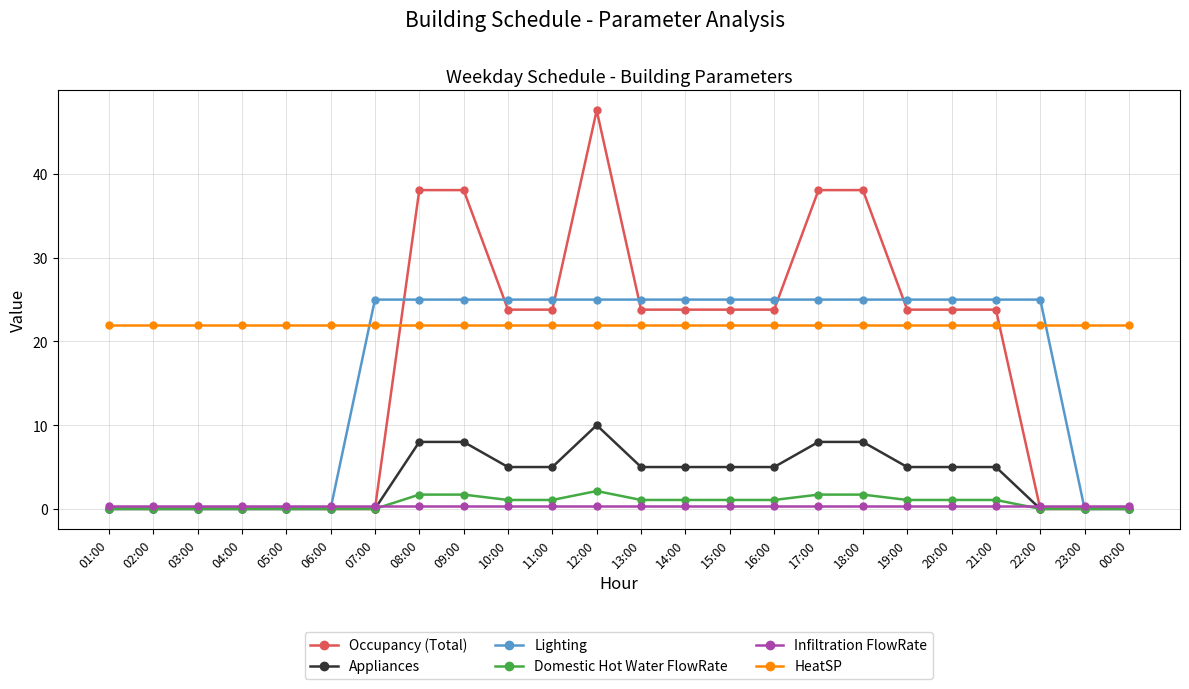

Which series has the widest spread of values?

Occupancy (Total)